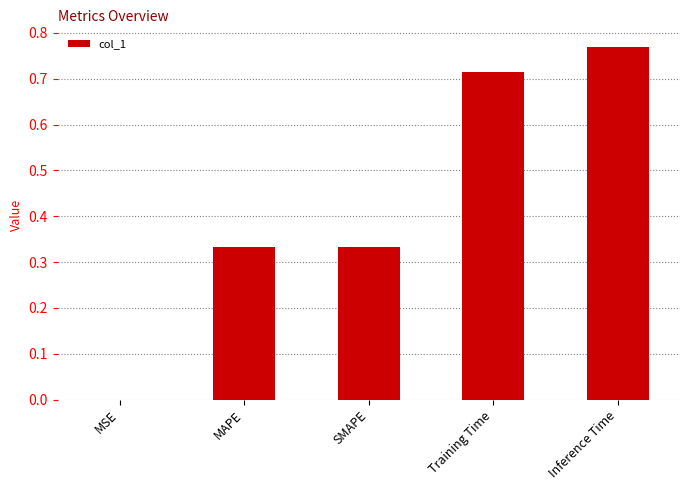

The chart shows a value of 0.2 at MAPE. True or false?

False